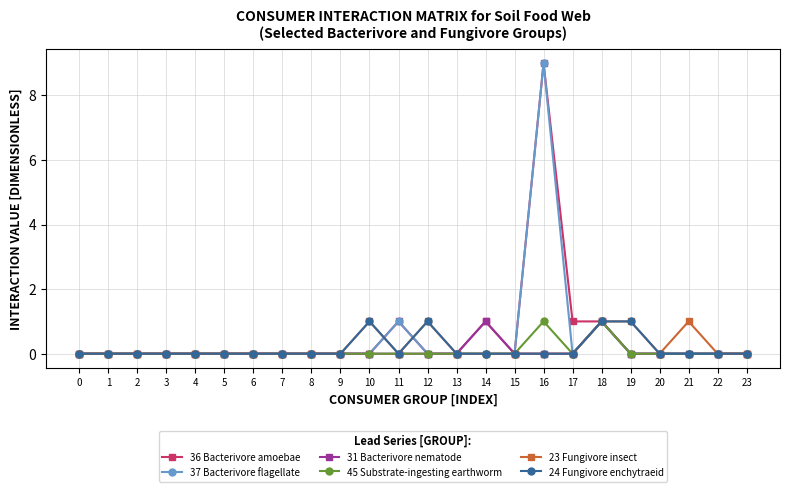

What is the difference between the 23 Fungivore insect values at 5 and 12?

1